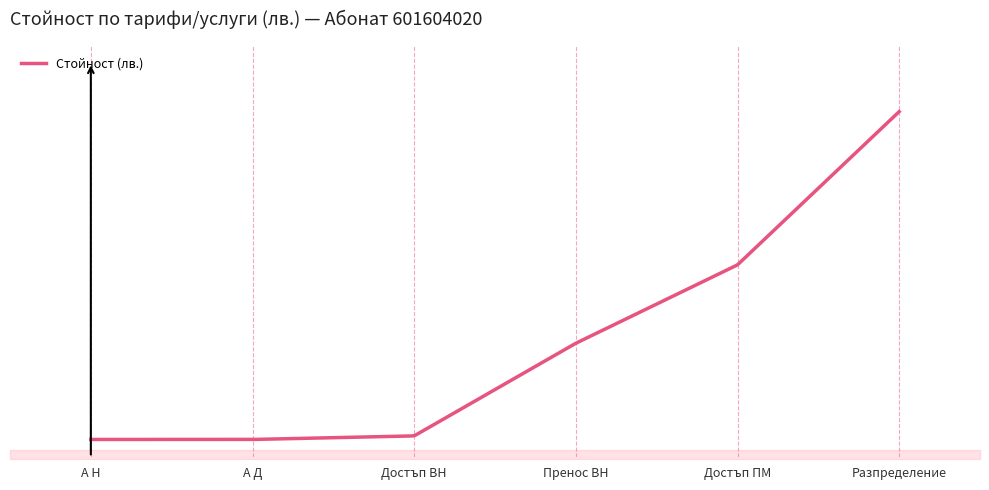

What is the value of the Пренос ВН point at the 6th from the left?

0.3